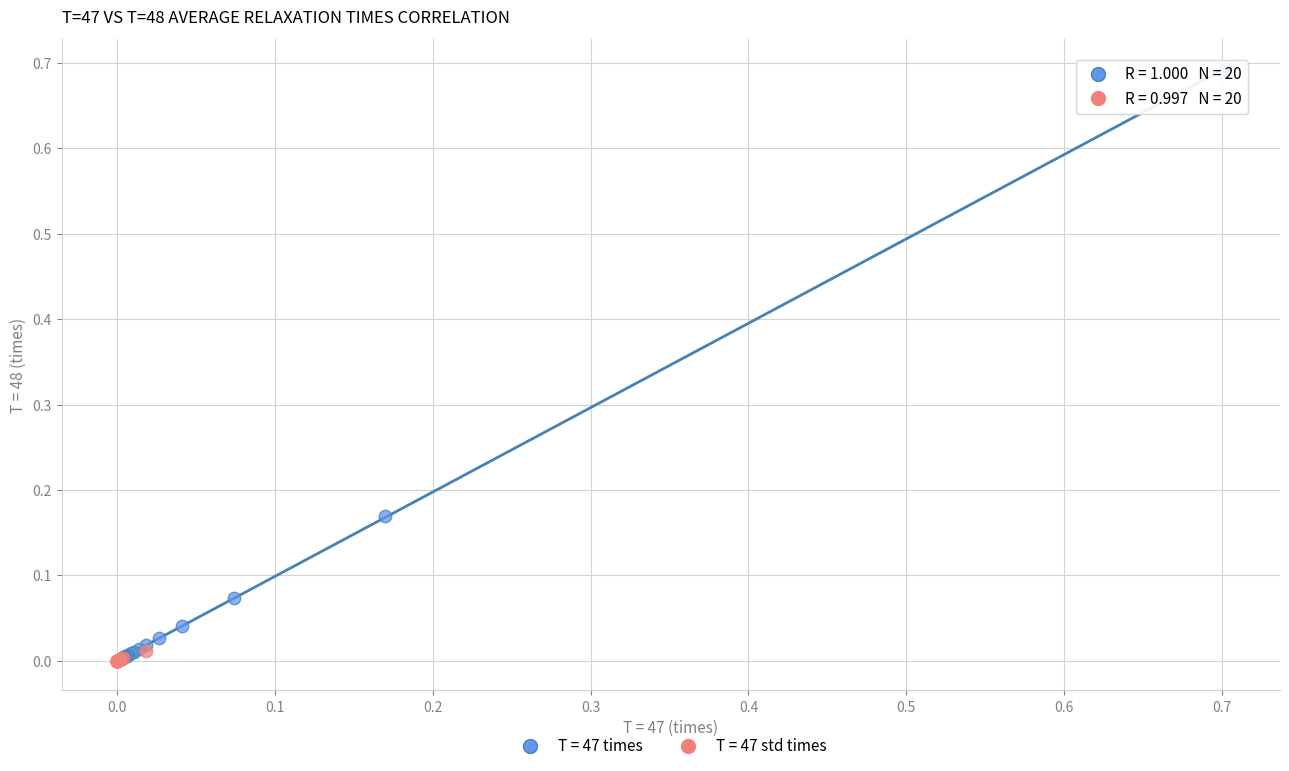

Which series reaches the maximum Y coordinate?

T = 47 times